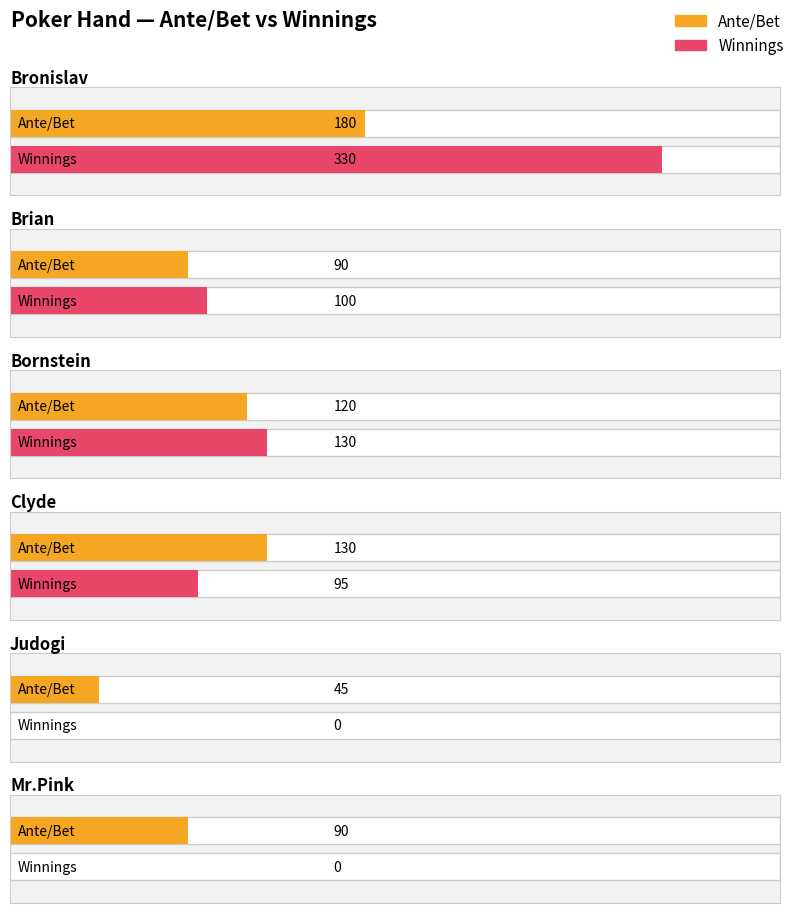

What is the difference between the maximum and minimum values in the Ante/Bet series?

135